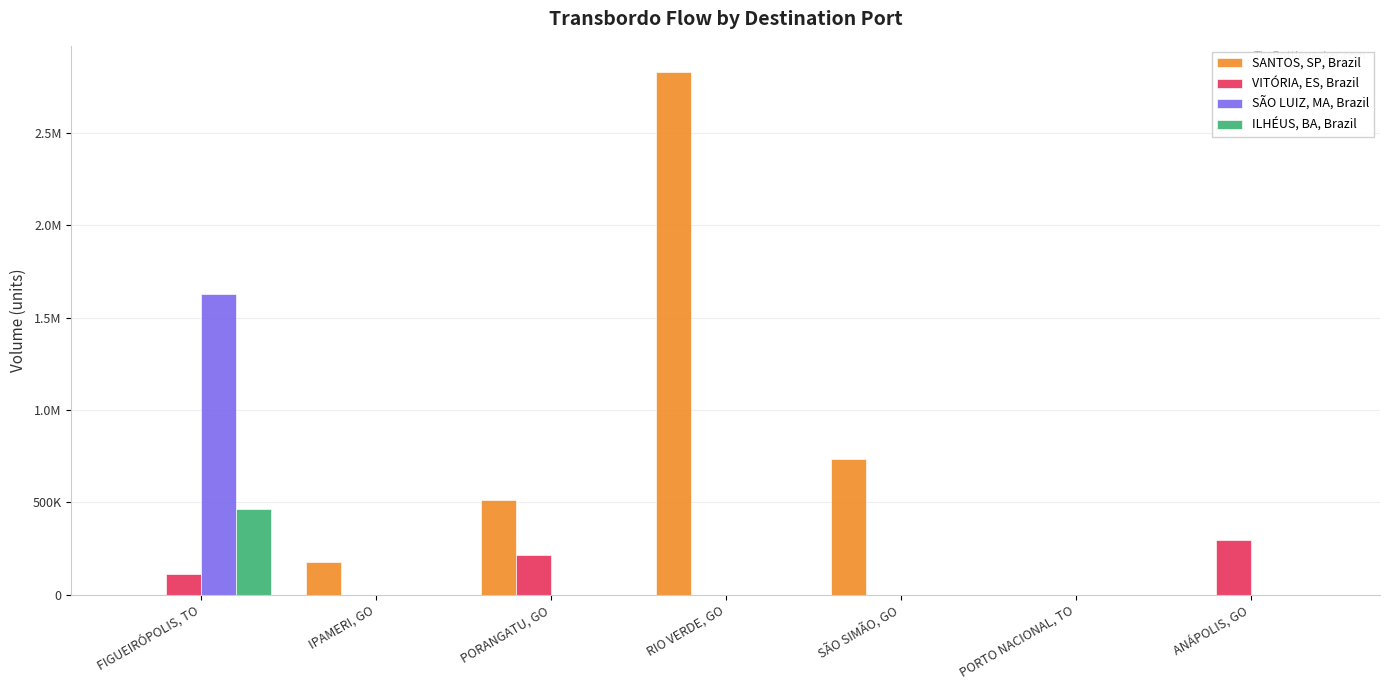

Which category has the highest value in the SÃO LUIZ, MA, Brazil series?

FIGUEIRÓPOLIS, TO